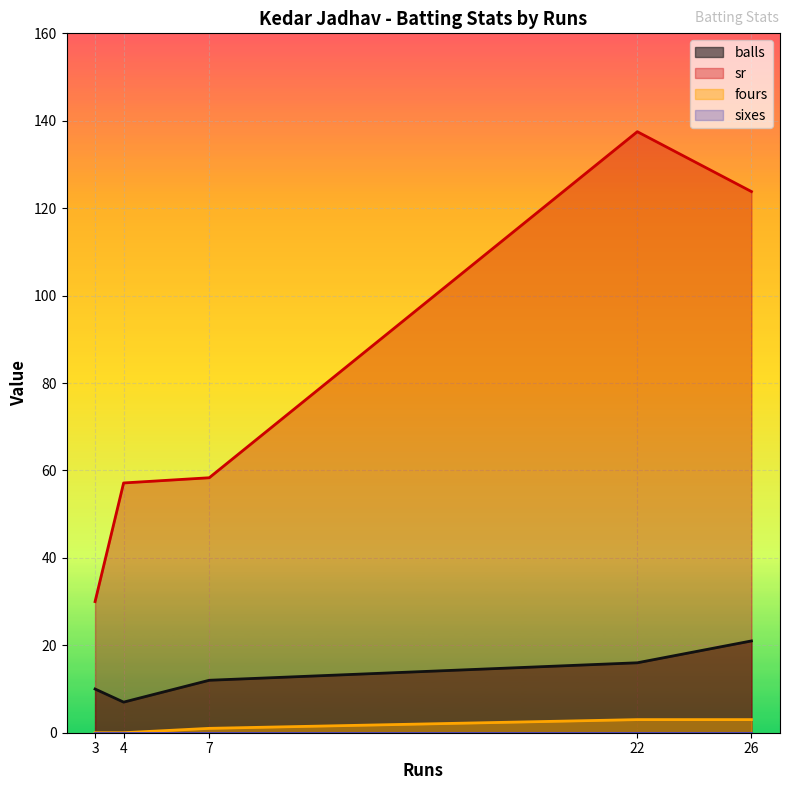

What is the value of the fours point at the 4th from the left?

3.0